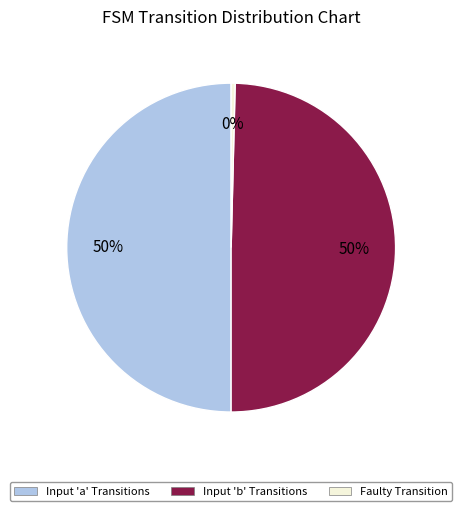

Is it true that Faulty Transition is 9% of the pie?

False